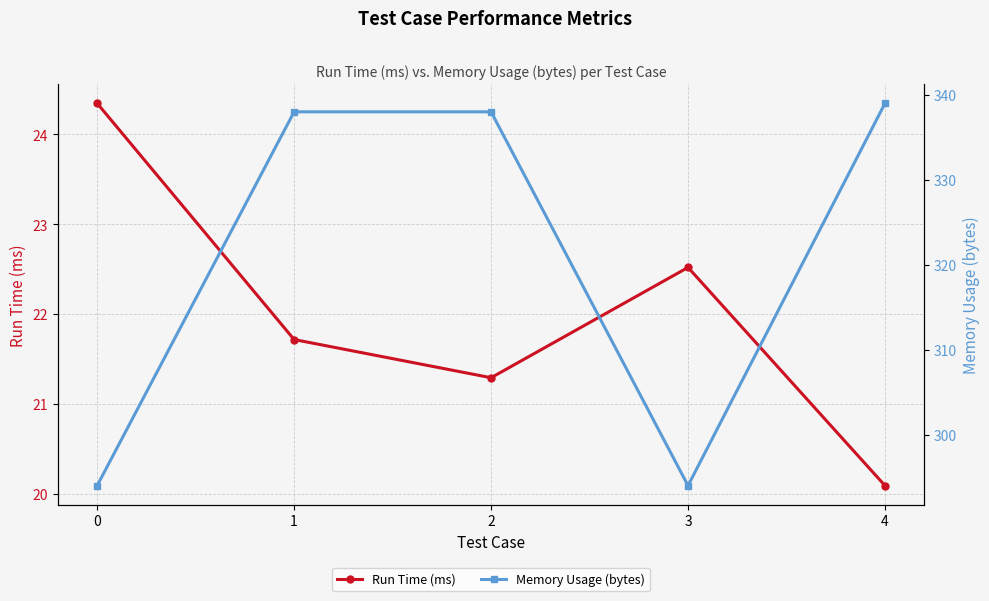

What is the value of the Run Time (ms) point at the 5th from the left?

20.1